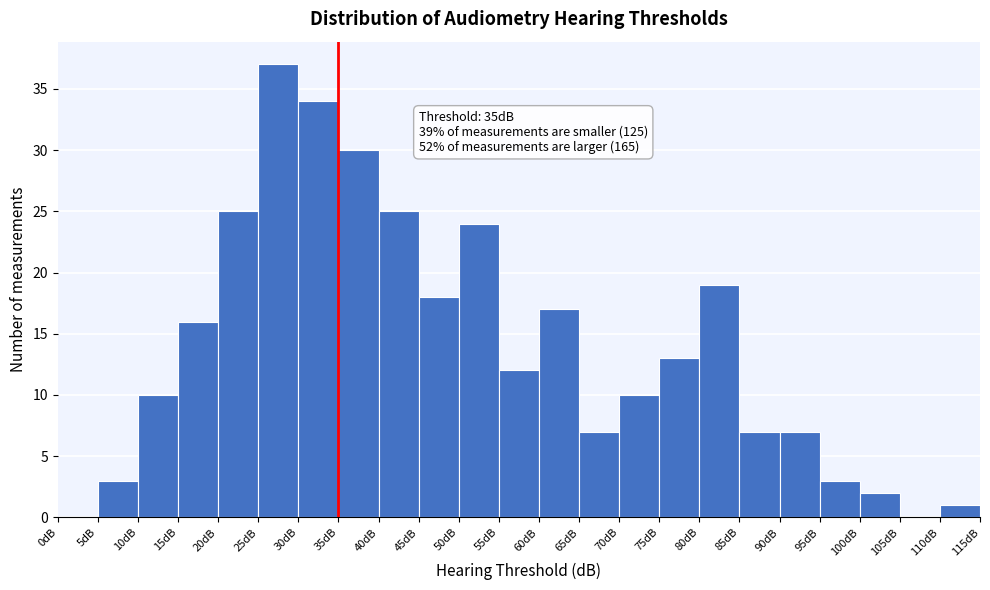

Which range on the x-axis has the tallest bar?

25 to 30